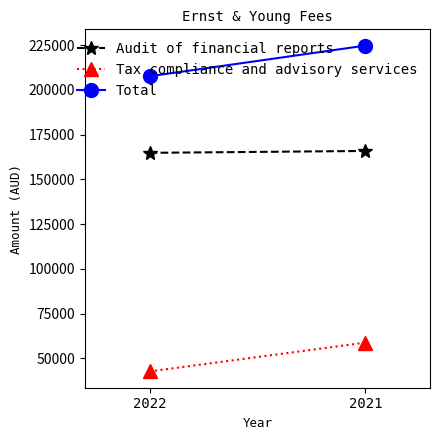

What is the difference between the Total values at 2022 and 2021?

17110